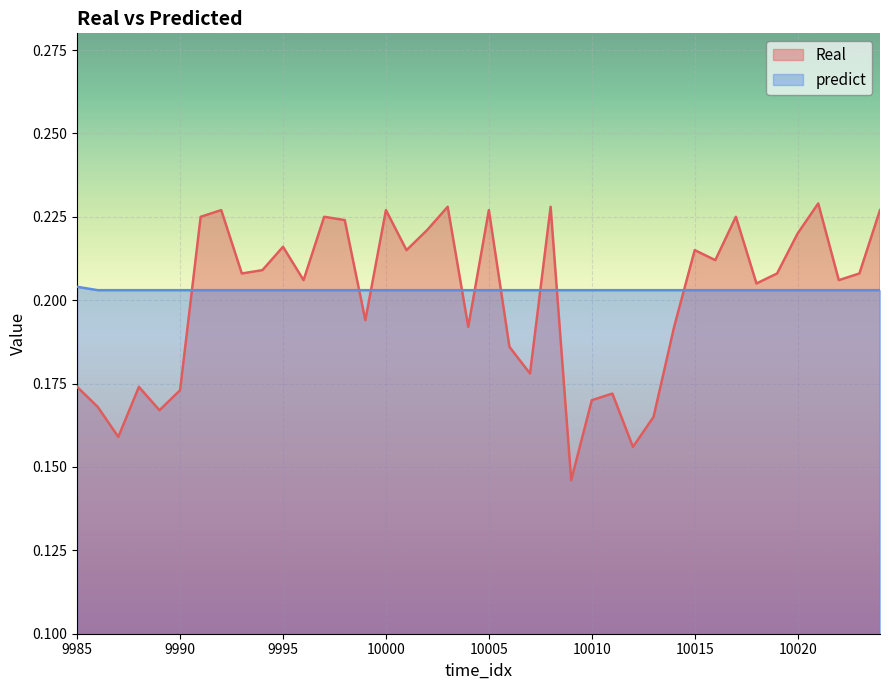

Which series changed the most between 9987 and 9998?

Real